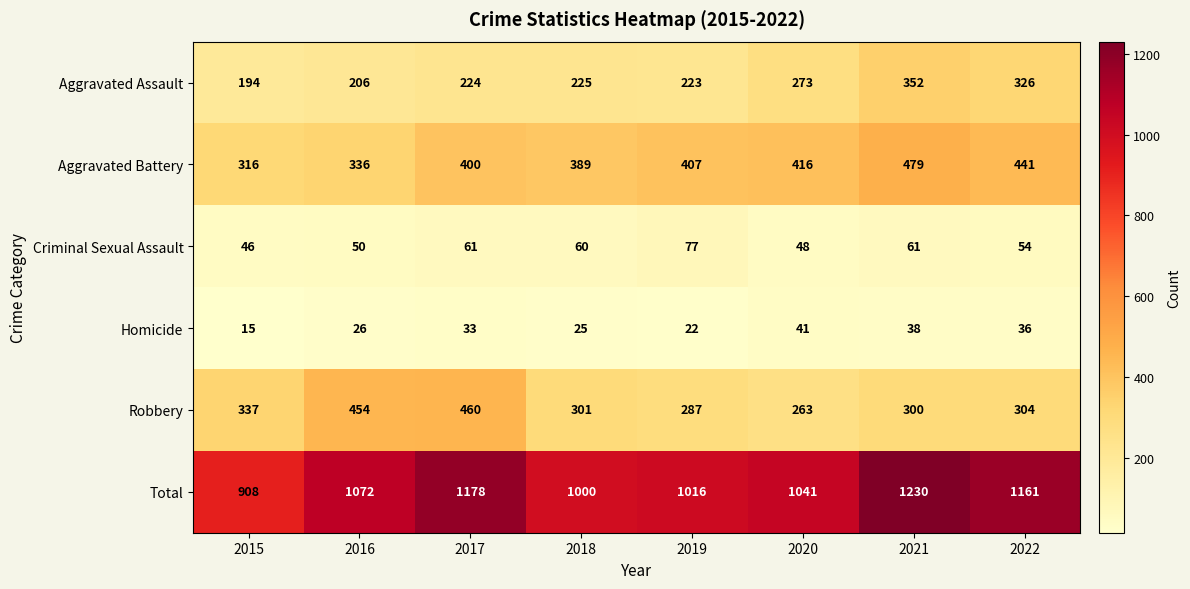

Which series has the widest spread of values?

Total